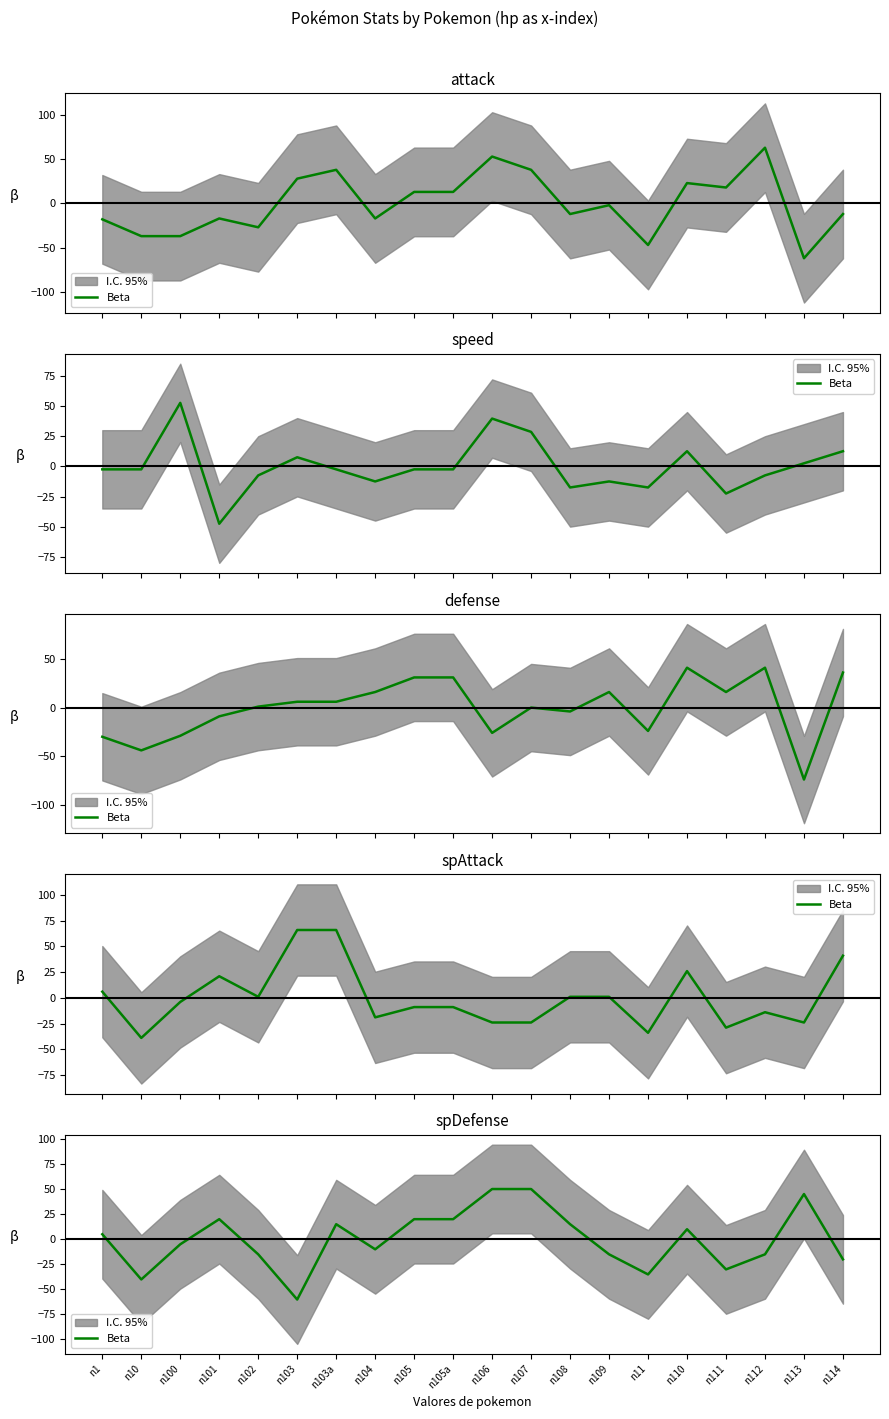

What is the value of the 9th point from the left?

19.8